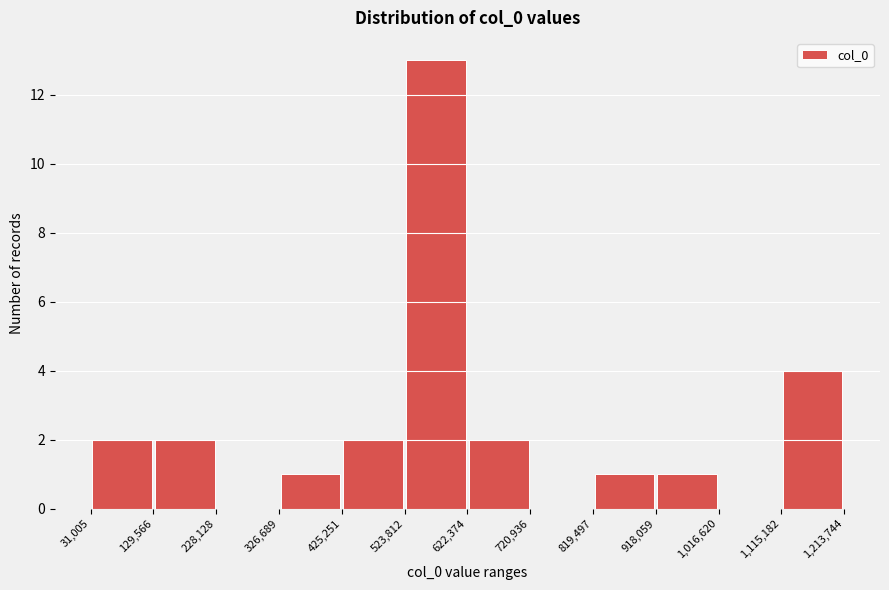

Which range on the x-axis has the tallest bar?

523,812 to 622,374